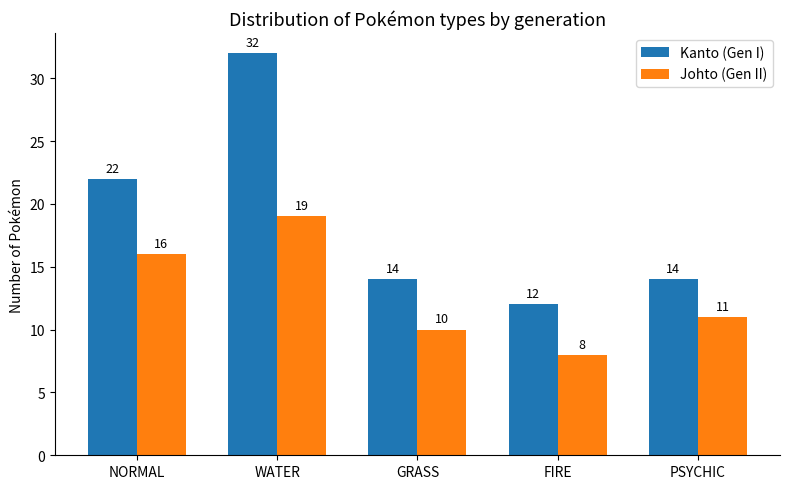

Which category has the highest value across all series?

WATER